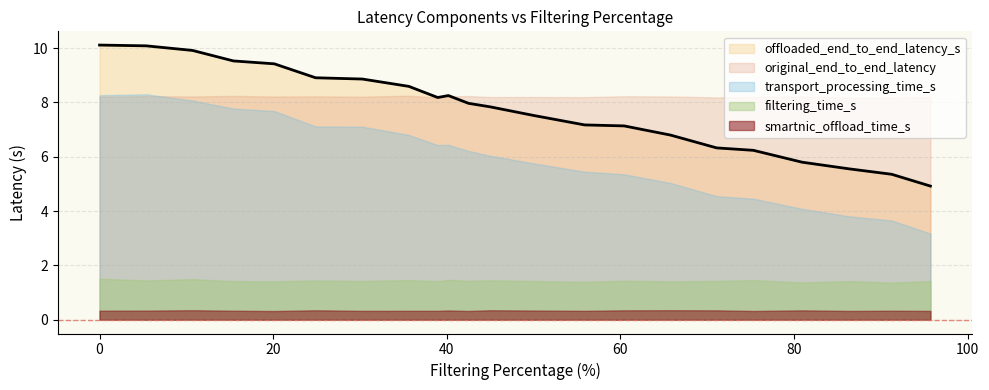

Is it true that original_end_to_end_latency equals 13.1 at 71.08?

False